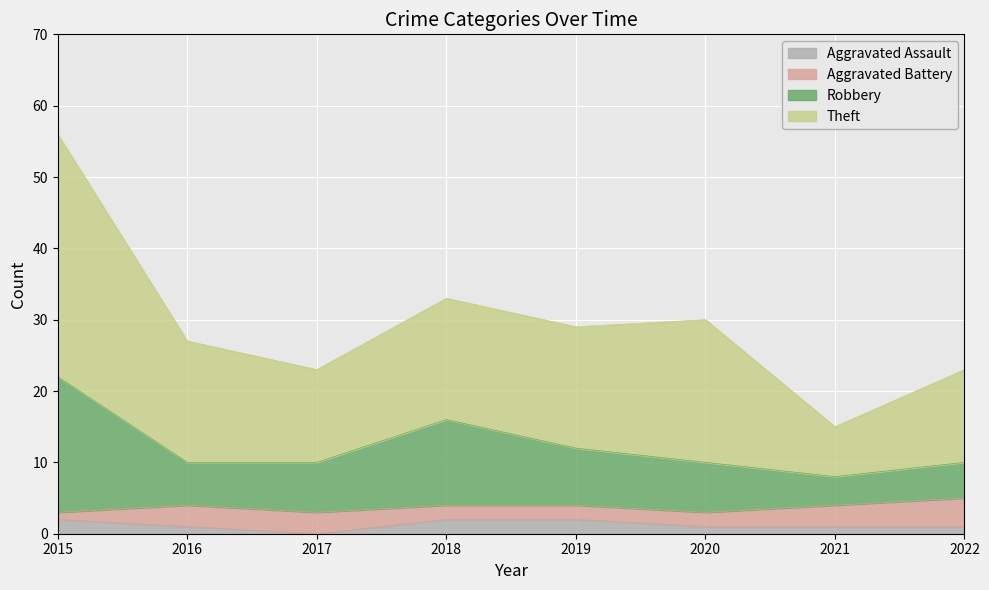

At which label does Robbery first exceed 10?

2015